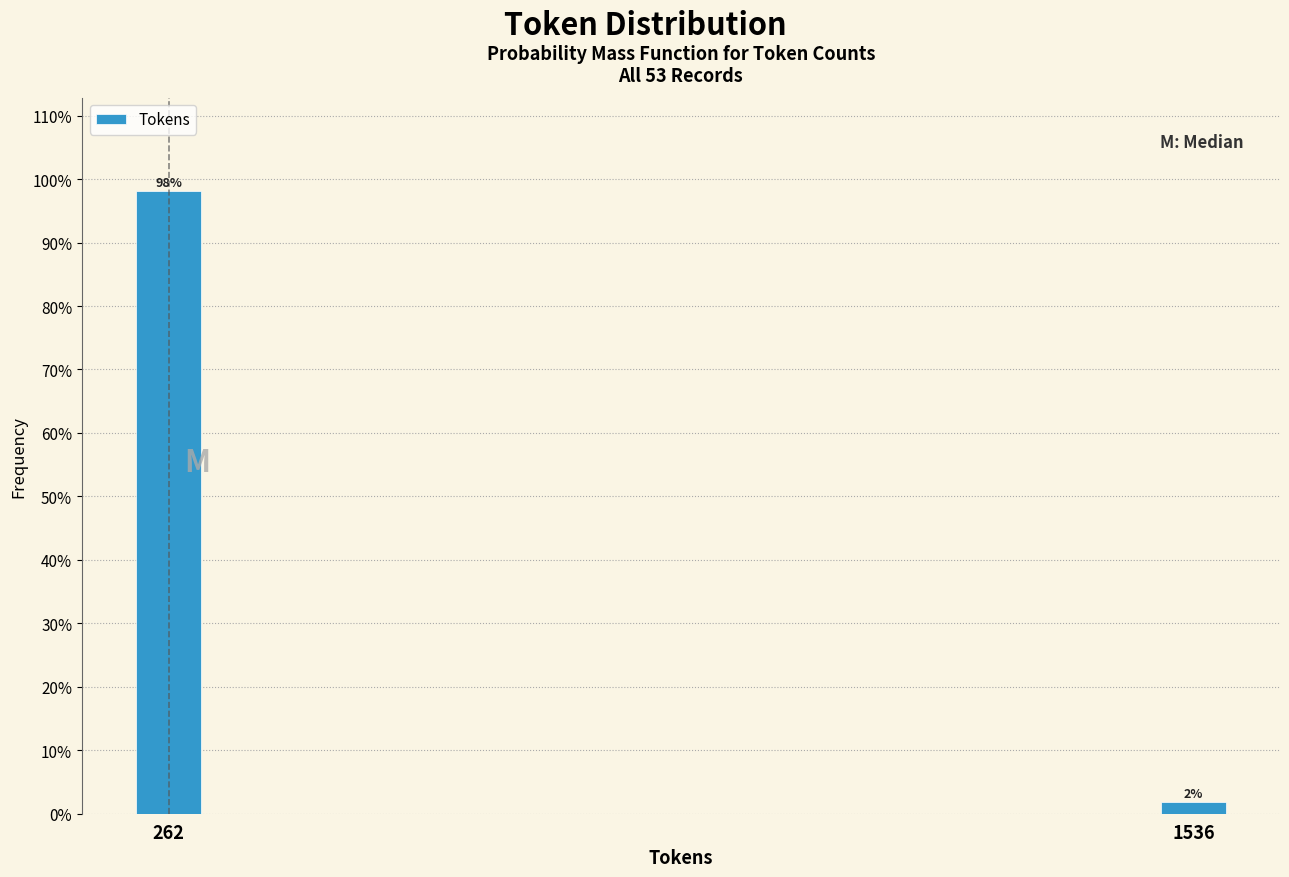

What is the sum of all values?

100.0